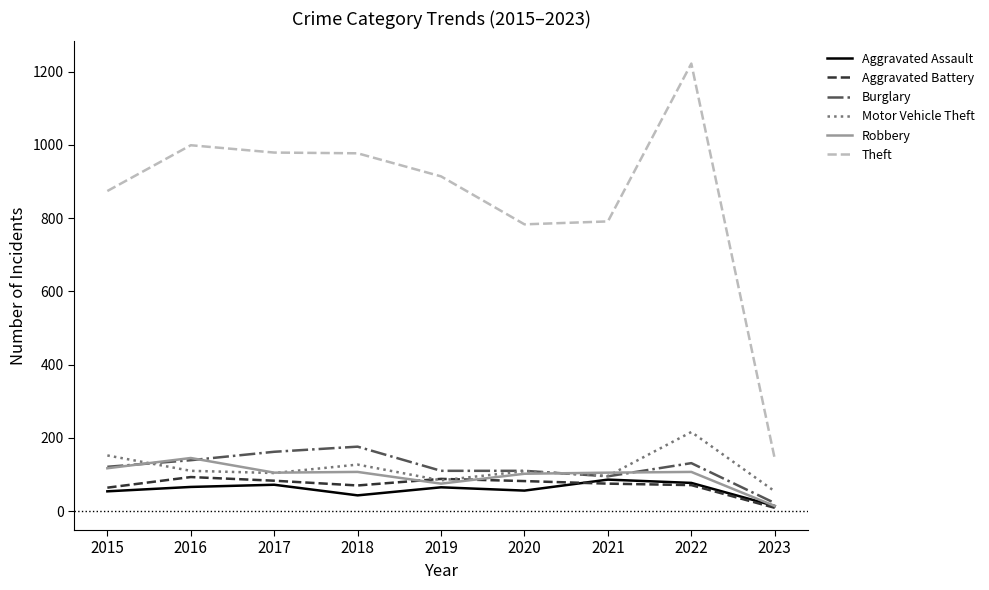

The value of Burglary at 2016 is 139. True or false?

True